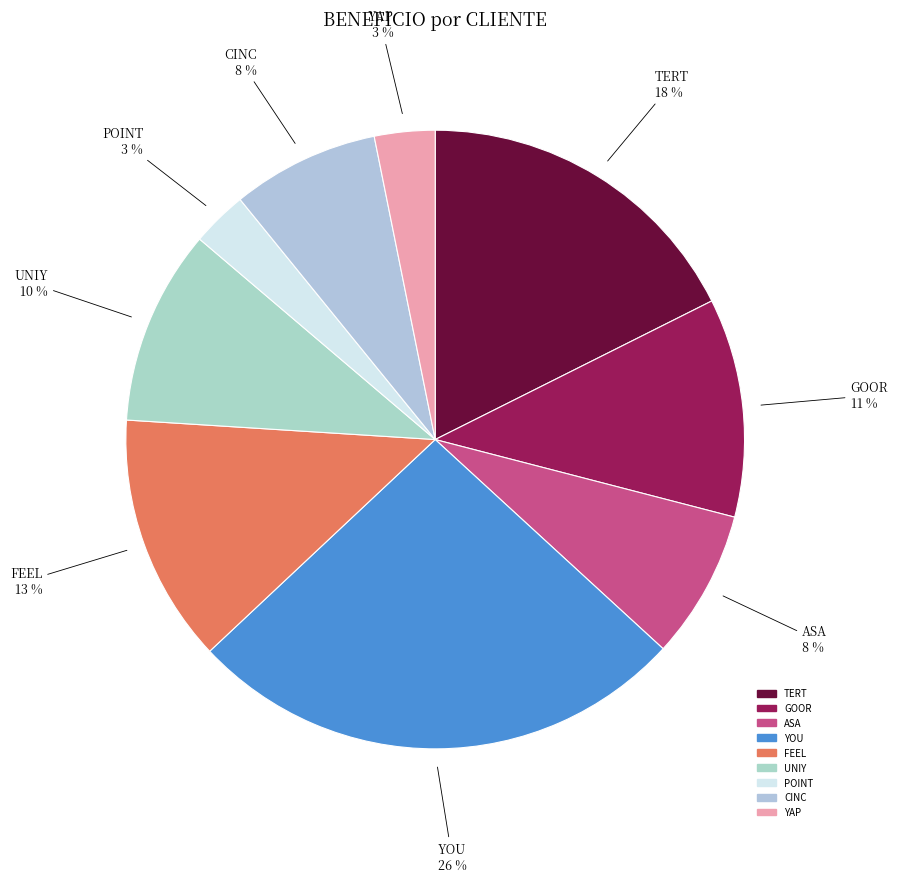

Which slice is the largest?

YOU